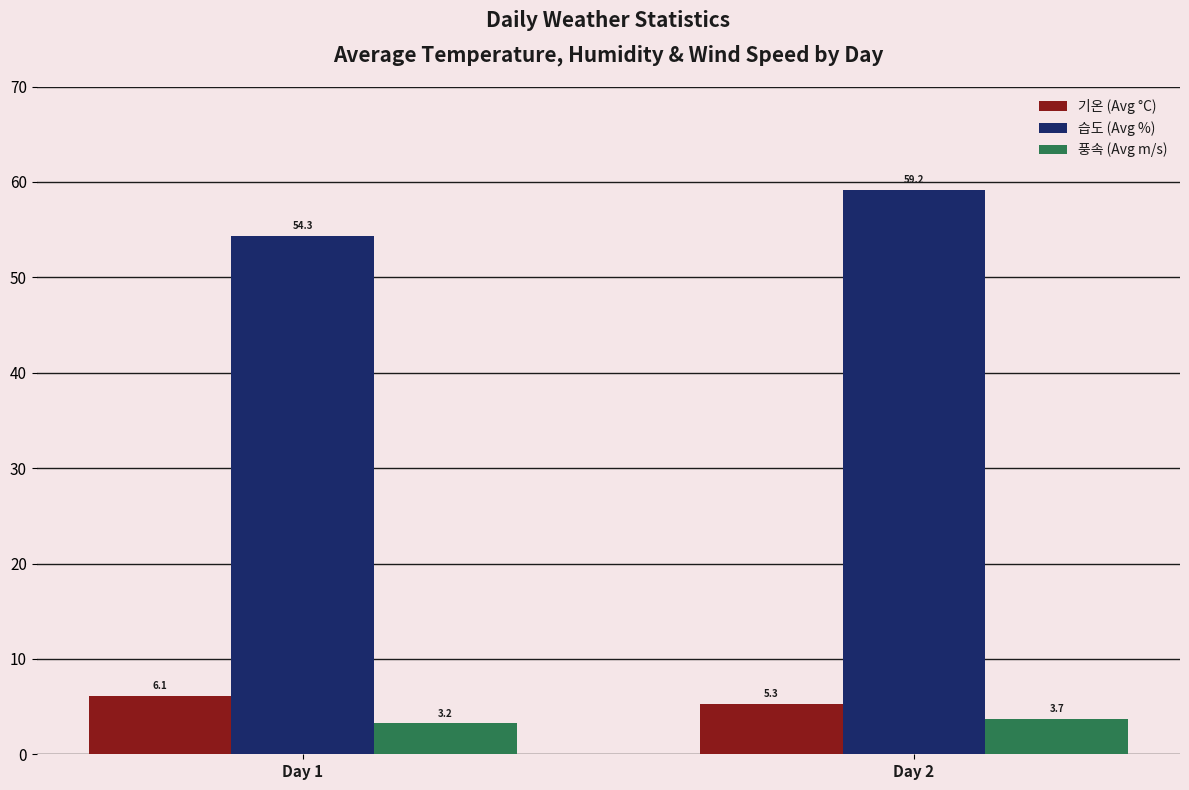

Which label corresponds to the smallest value in the chart?

Day 1